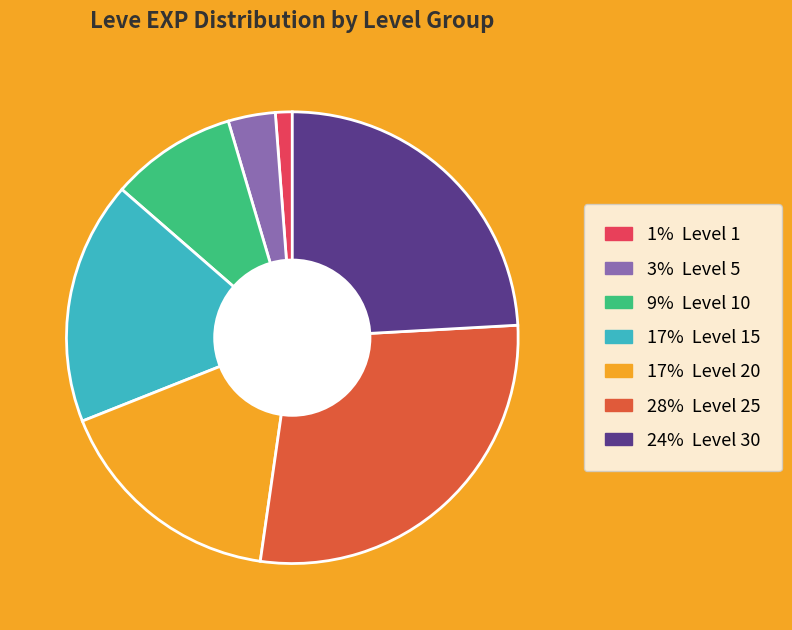

Is there a majority slice in this chart?

No